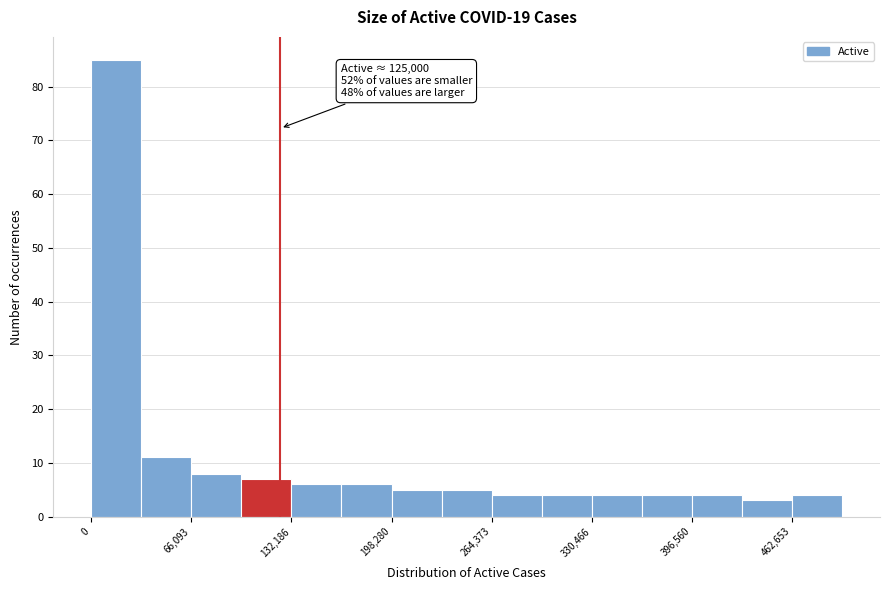

Read against the x-axis, roughly where is the centre of the tallest bar?

20000